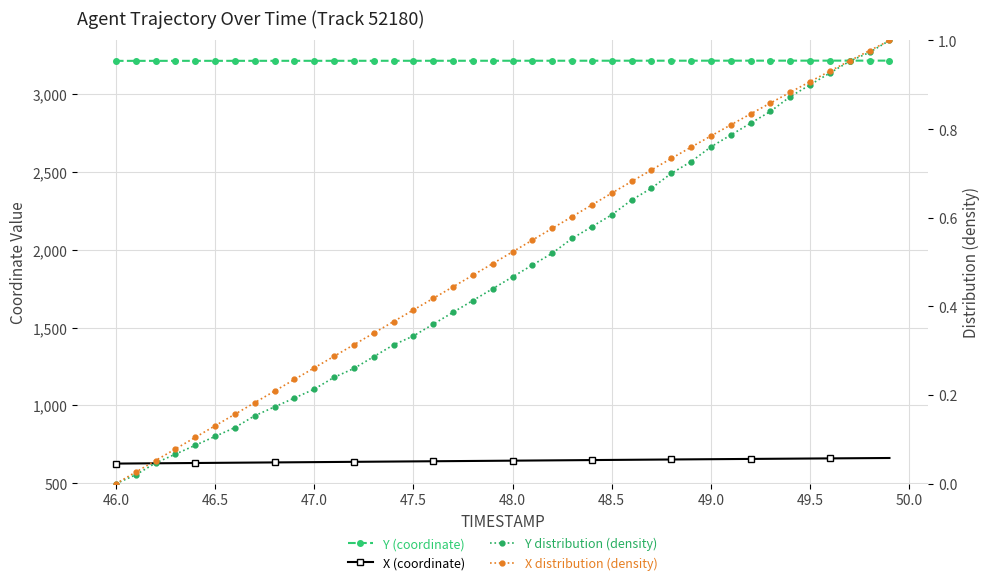

The value of Y distribution (density) at 48.0 is 0.5. True or false?

True